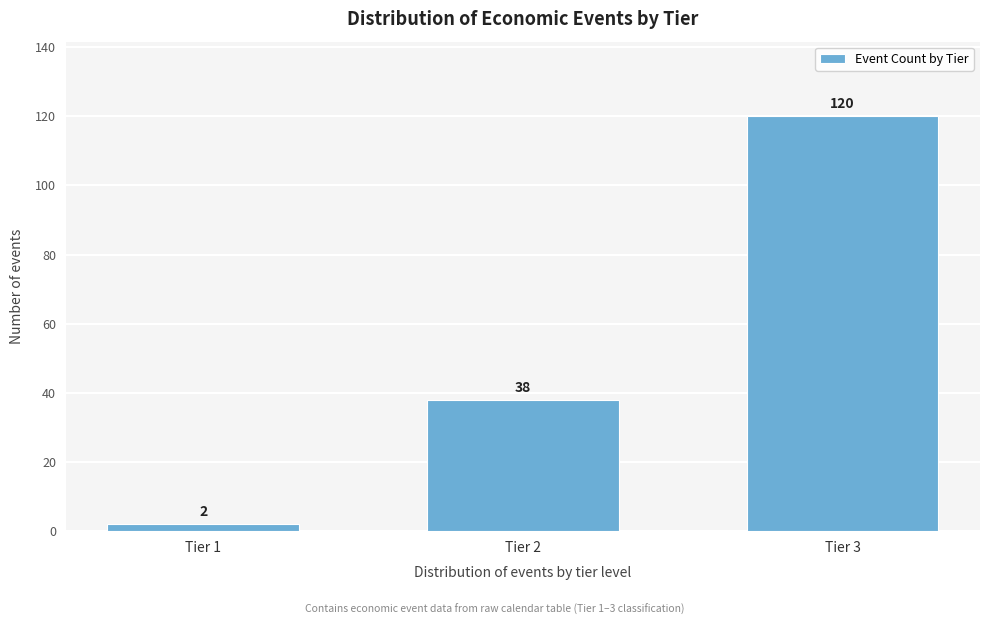

Reading left to right, transcribe all the data shown in this chart.

Tier 1=2	Tier 2=38	Tier 3=120